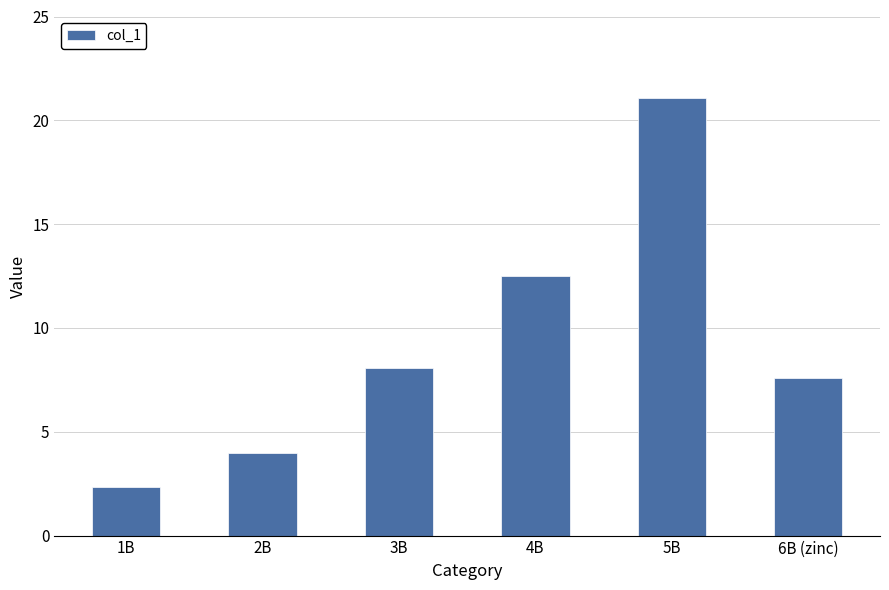

Reading left to right, what are all the values shown in this chart?

1B=2.4	2B=4.0	3B=8.1	4B=12.5	5B=21.1	6B (zinc)=7.6